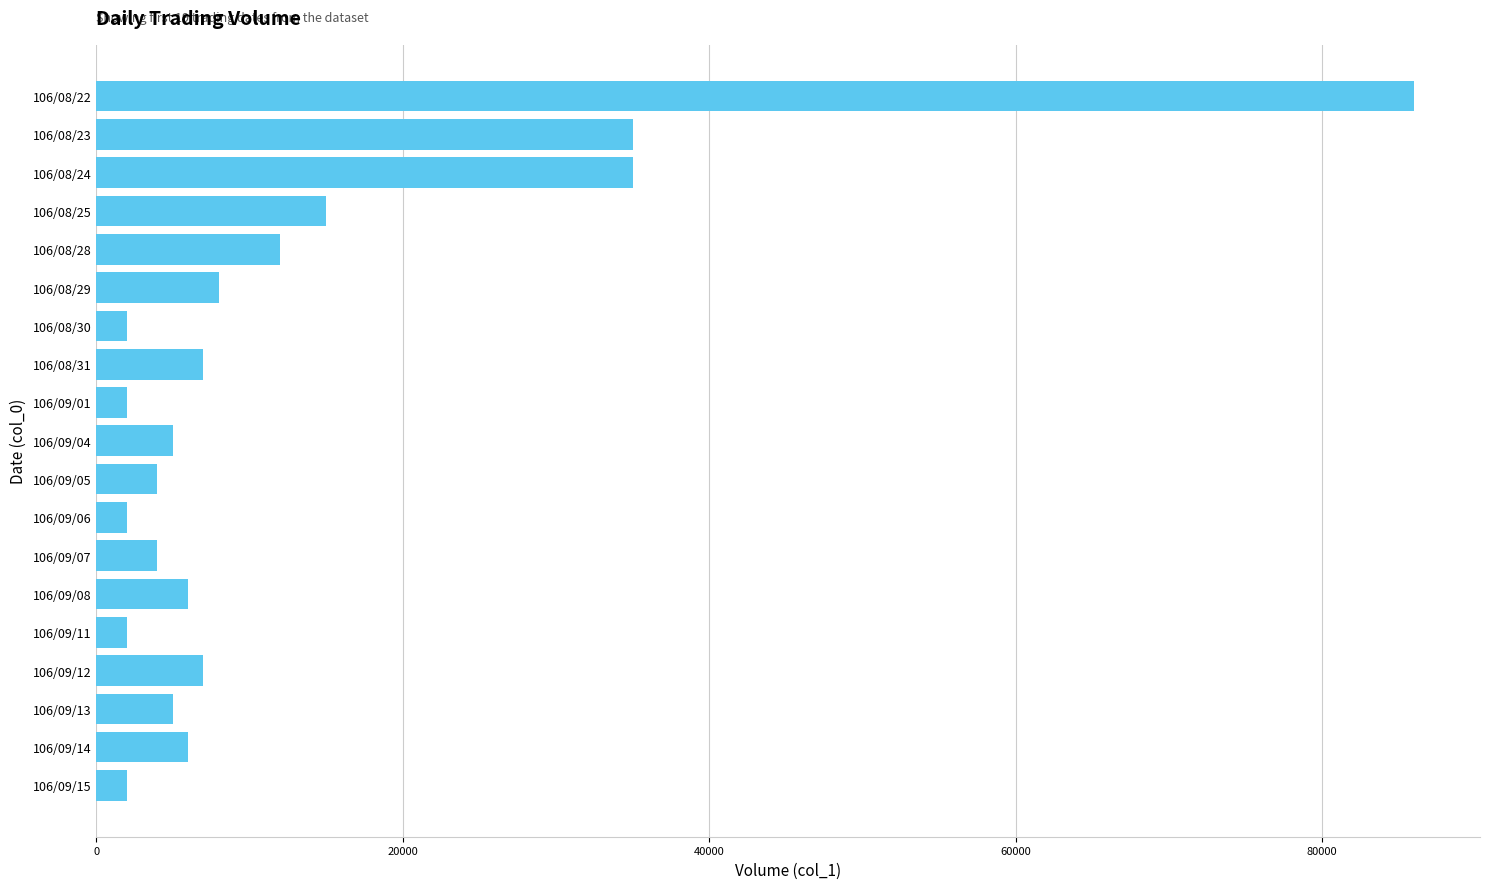

What is the sum of all values?

245000